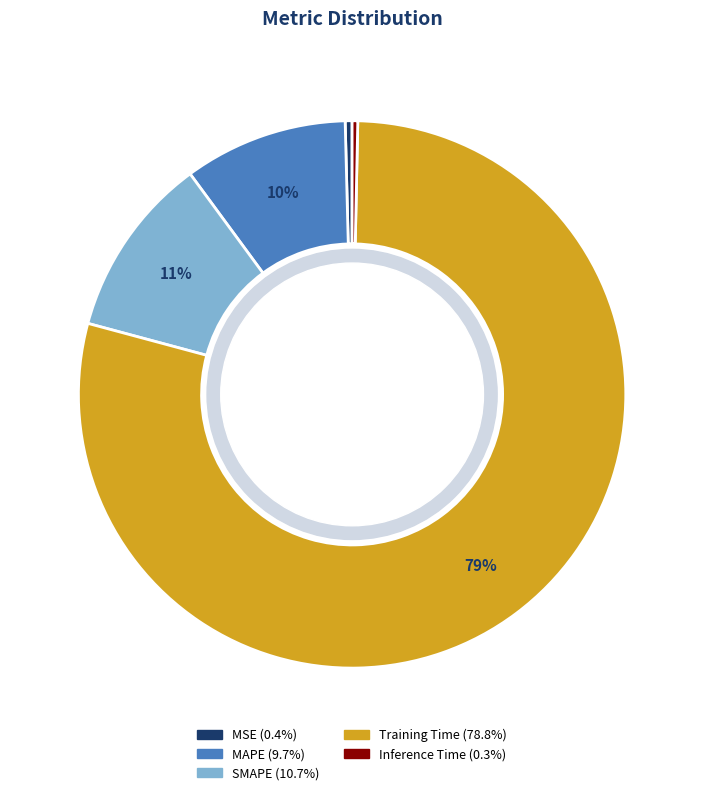

Which has a higher value, MSE or Training Time?

Training Time